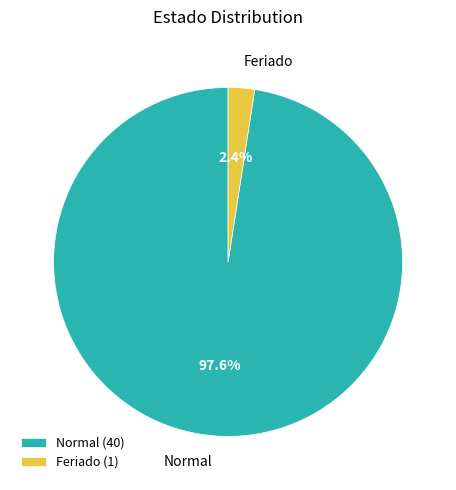

What percentage is the Normal slice, to the nearest percent?

98%